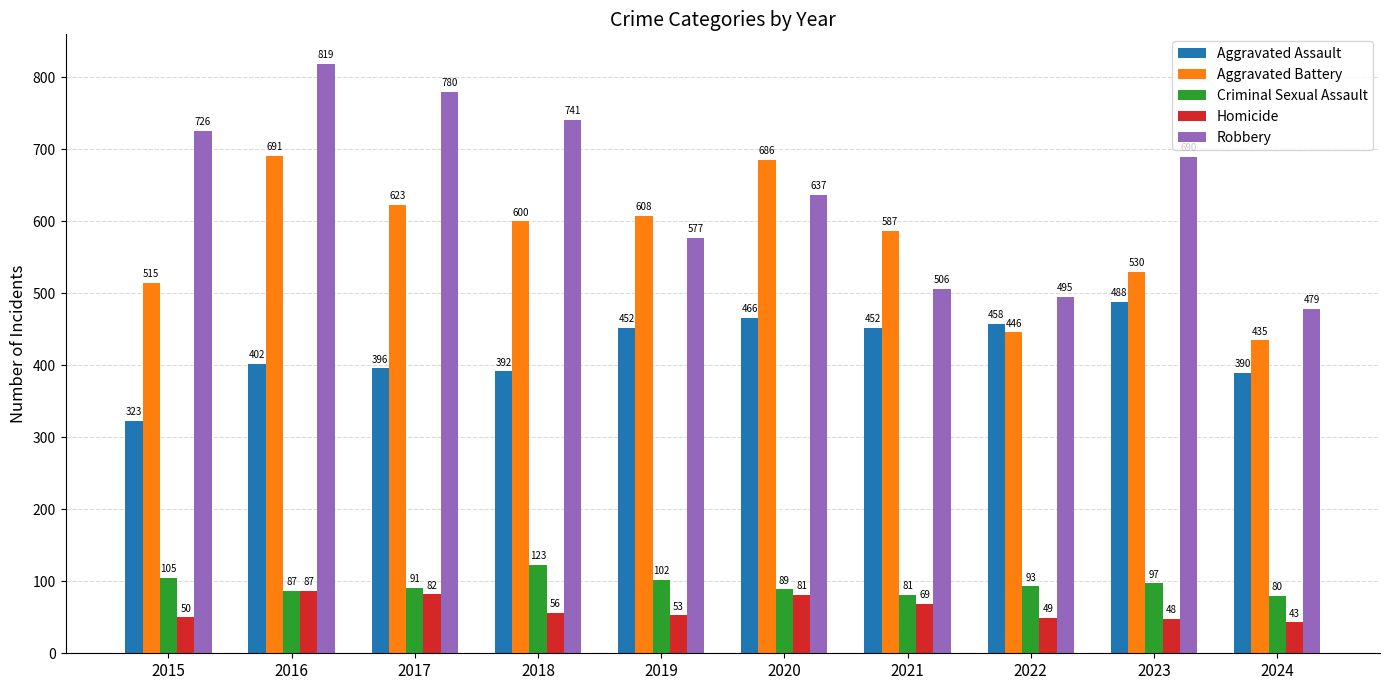

Reading left to right, extract all data points from this chart.

Aggravated Assault: 323	402	396	392	452	466	452	458	488	390
Aggravated Battery: 515	691	623	600	608	686	587	446	530	435
Criminal Sexual Assault: 105	87	91	123	102	89	81	93	97	80
Homicide: 50	87	82	56	53	81	69	49	48	43
Robbery: 726	819	780	741	577	637	506	495	690	479